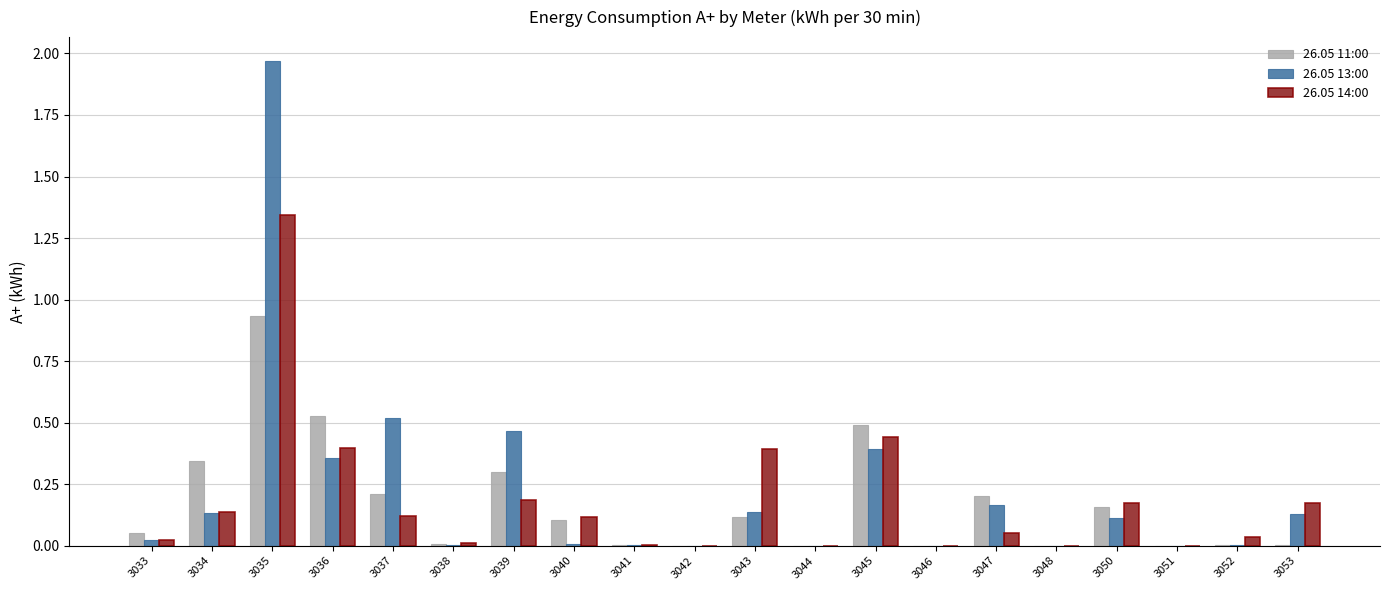

True or false: 26.05 14:00 has a value of 0.1 at 3043.

False